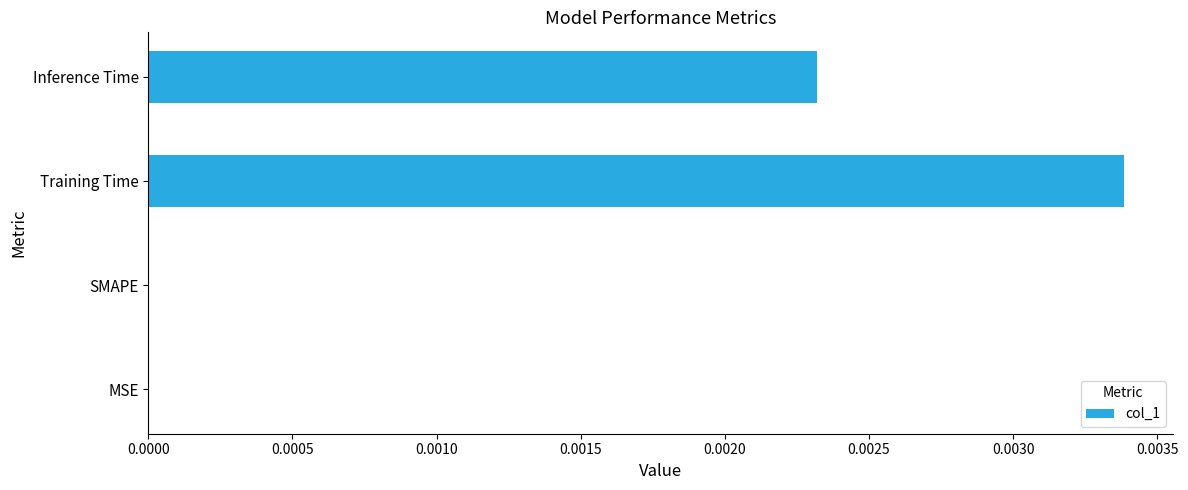

The value at SMAPE is 0.0. True or false?

True